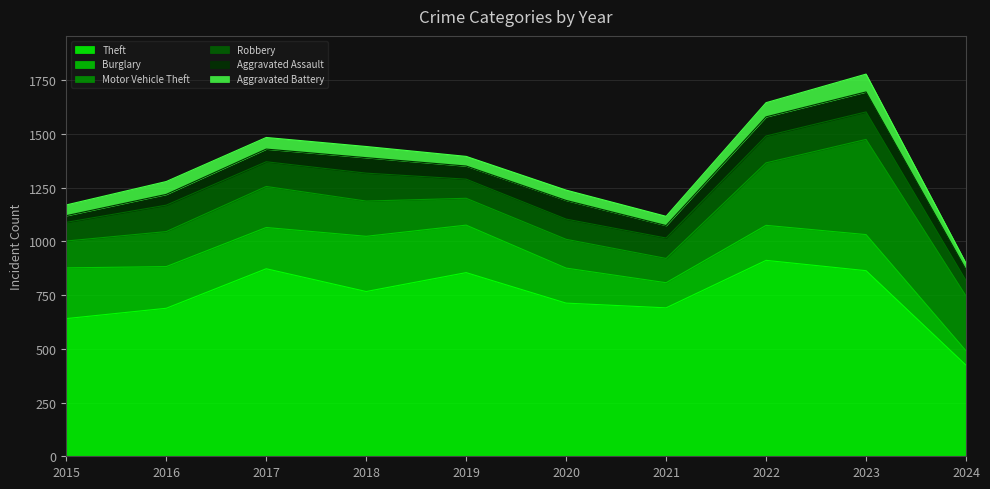

At how many categories does at least one series exceed 391?

10